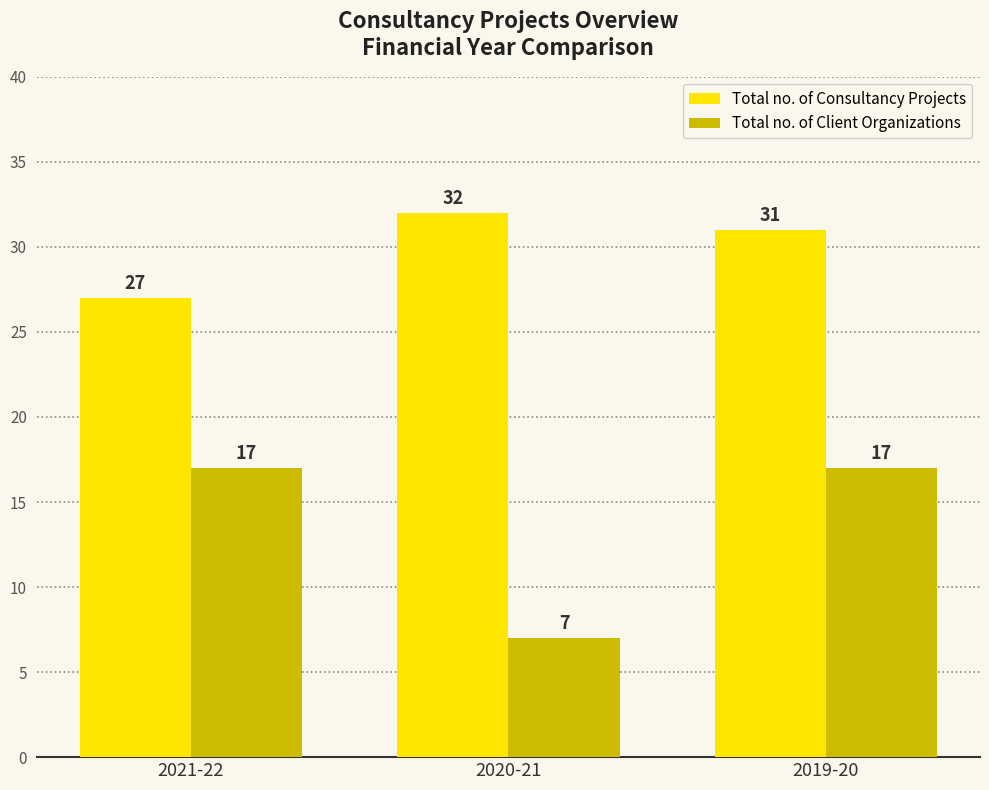

Which category has the highest value across all series?

2020-21